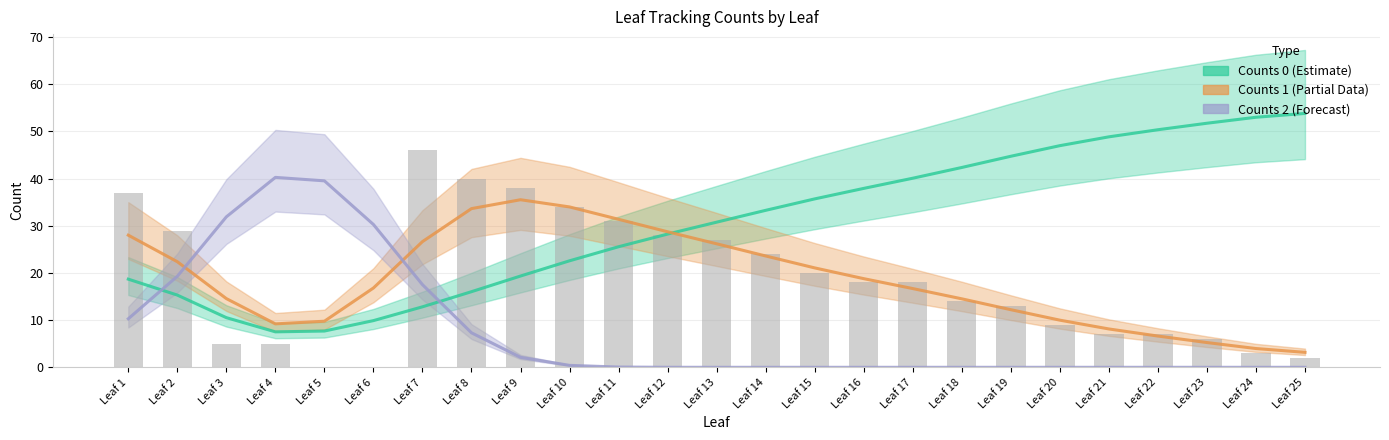

Is it true that the value at Leaf 9 is 17?

False